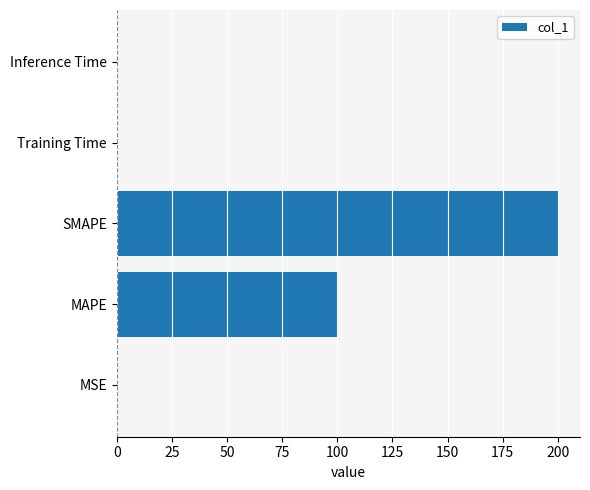

The chart shows a value of 200.0 at SMAPE. True or false?

True